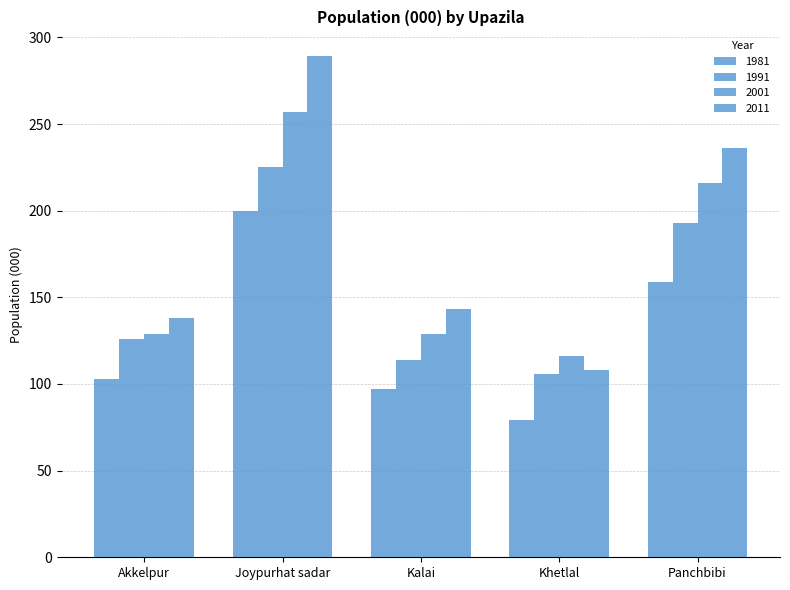

Rank the series by their maximum value, from highest to lowest.

2011, 2001, 1991, 1981